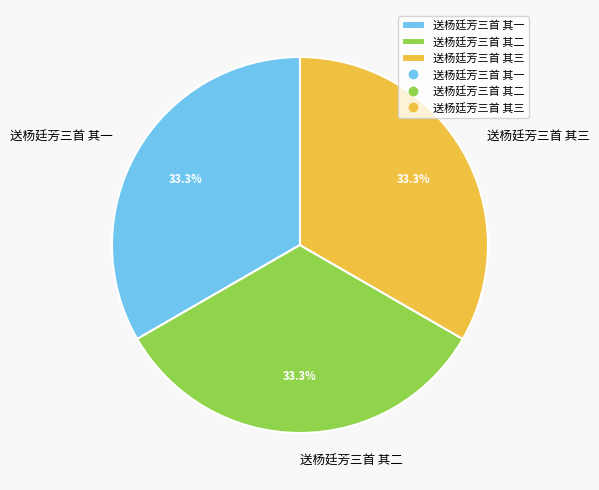

The 送杨廷芳三首 其二 slice represents 33% of the pie. True or false?

True